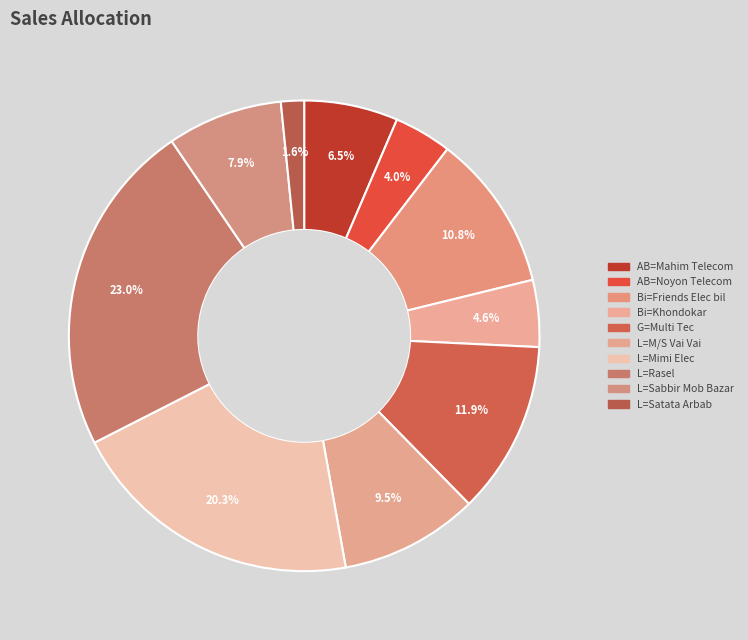

How many segments does this pie chart have?

10